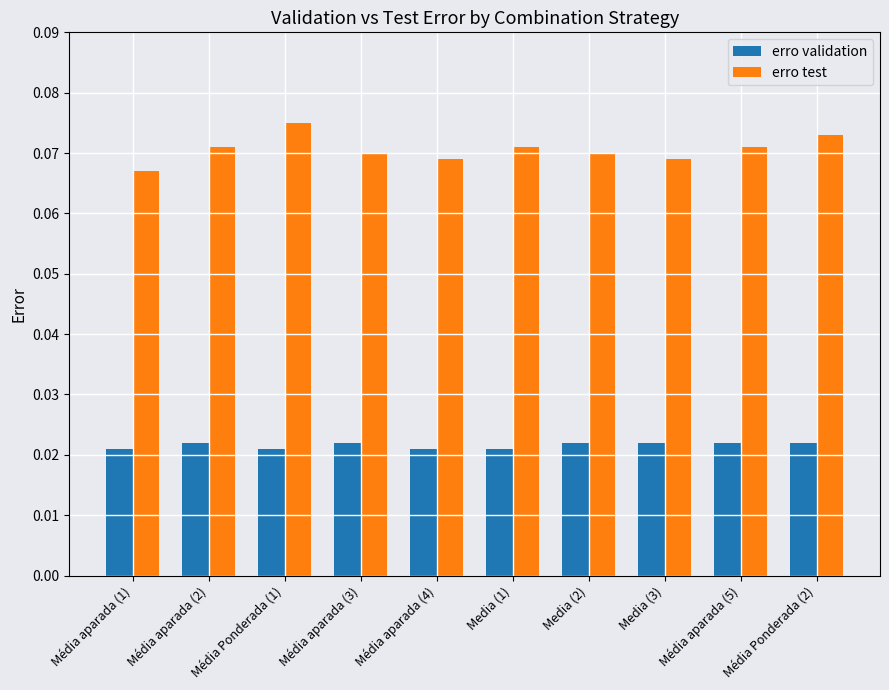

Which label corresponds to the largest value in the chart?

Média Ponderada (1)